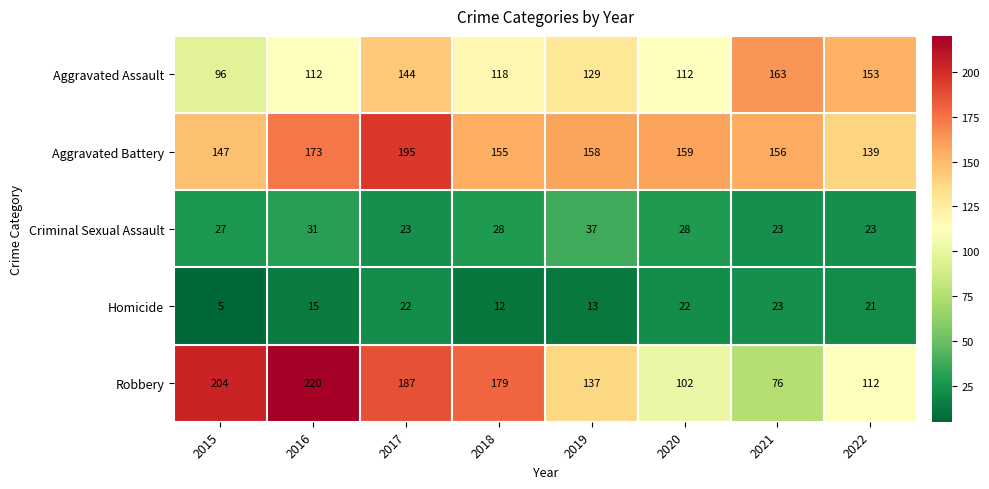

How many series are shown in this chart?

5